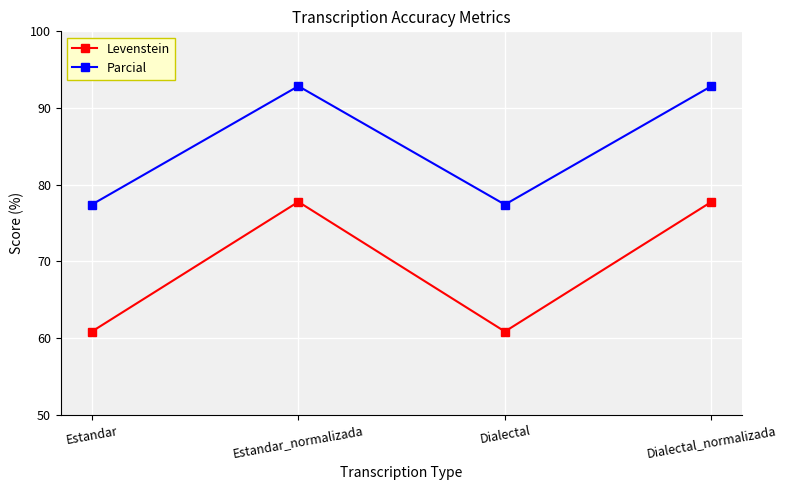

Reading right to left, what are all the values shown in this chart?

Levenstein: 77.8	60.9	77.8	60.9
Parcial: 92.9	77.4	92.9	77.4